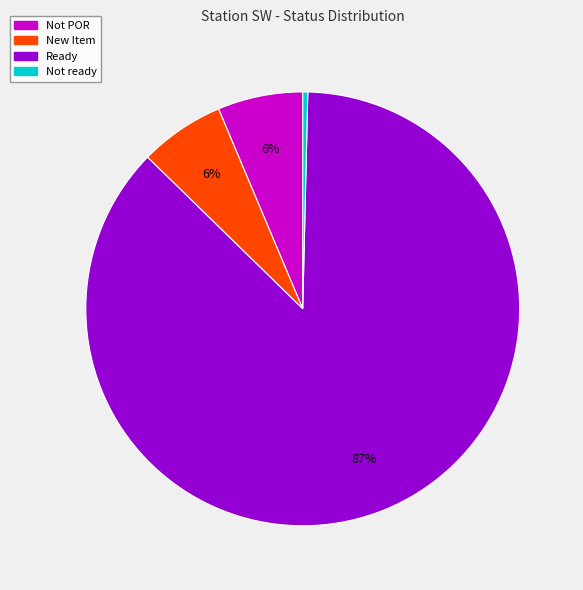

How many slices are in this pie chart?

4